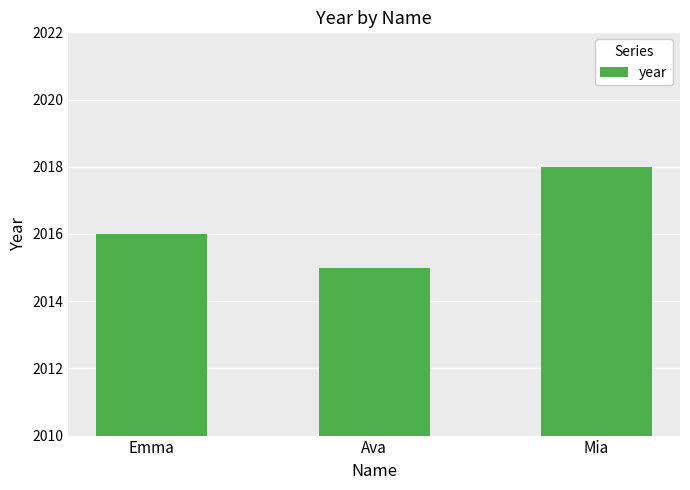

Rank the categories by value from highest to lowest.

Mia, Emma, Ava